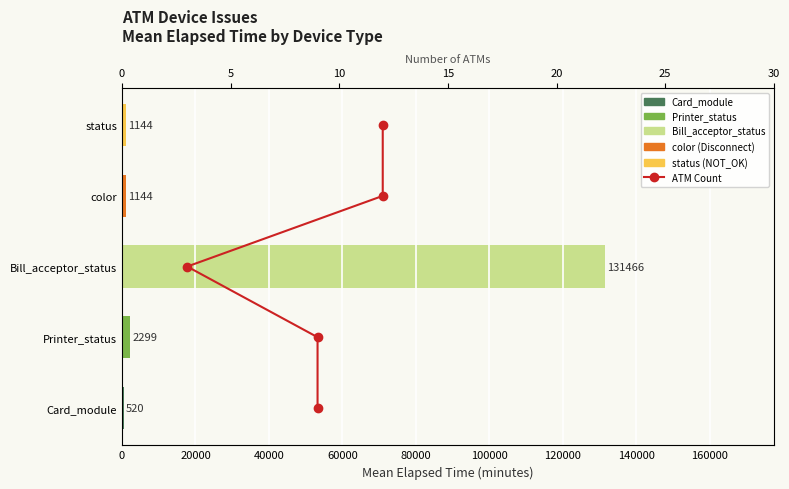

What is the change in value from 0 to 40000?

+2